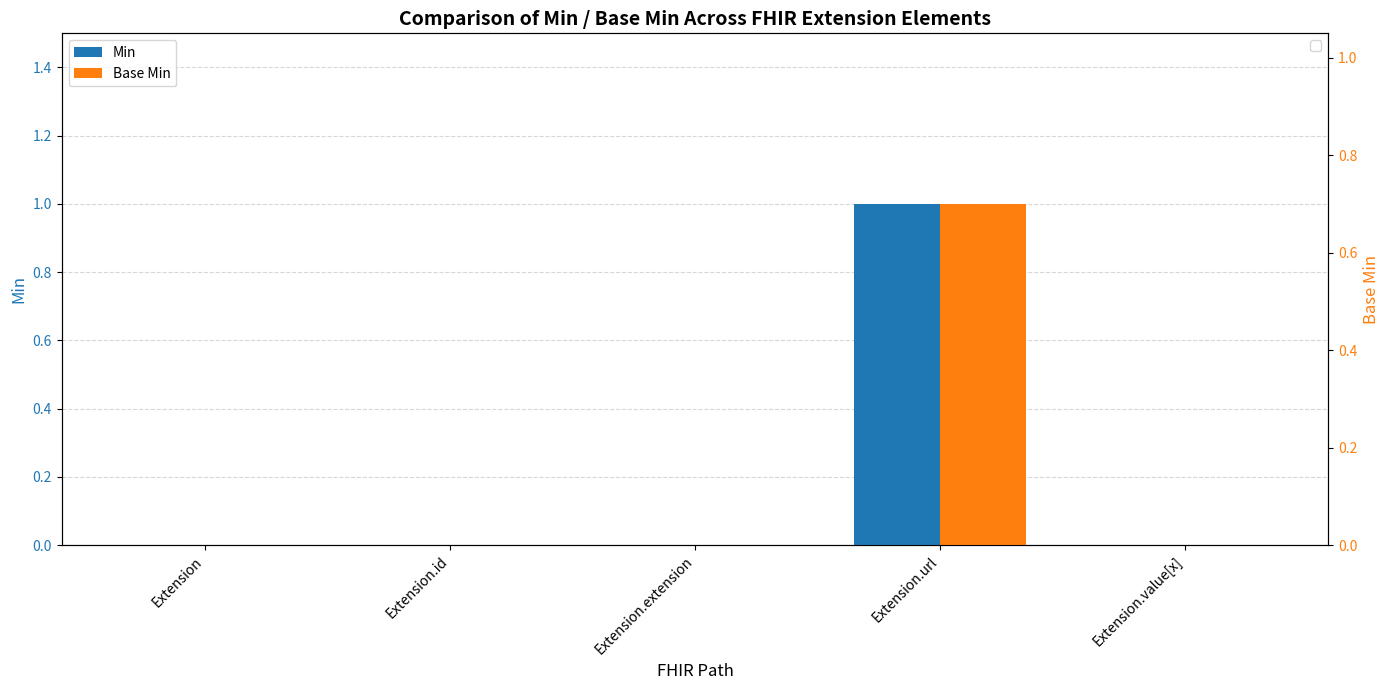

Between Extension.value[x] and Extension.url, which is larger?

Extension.url